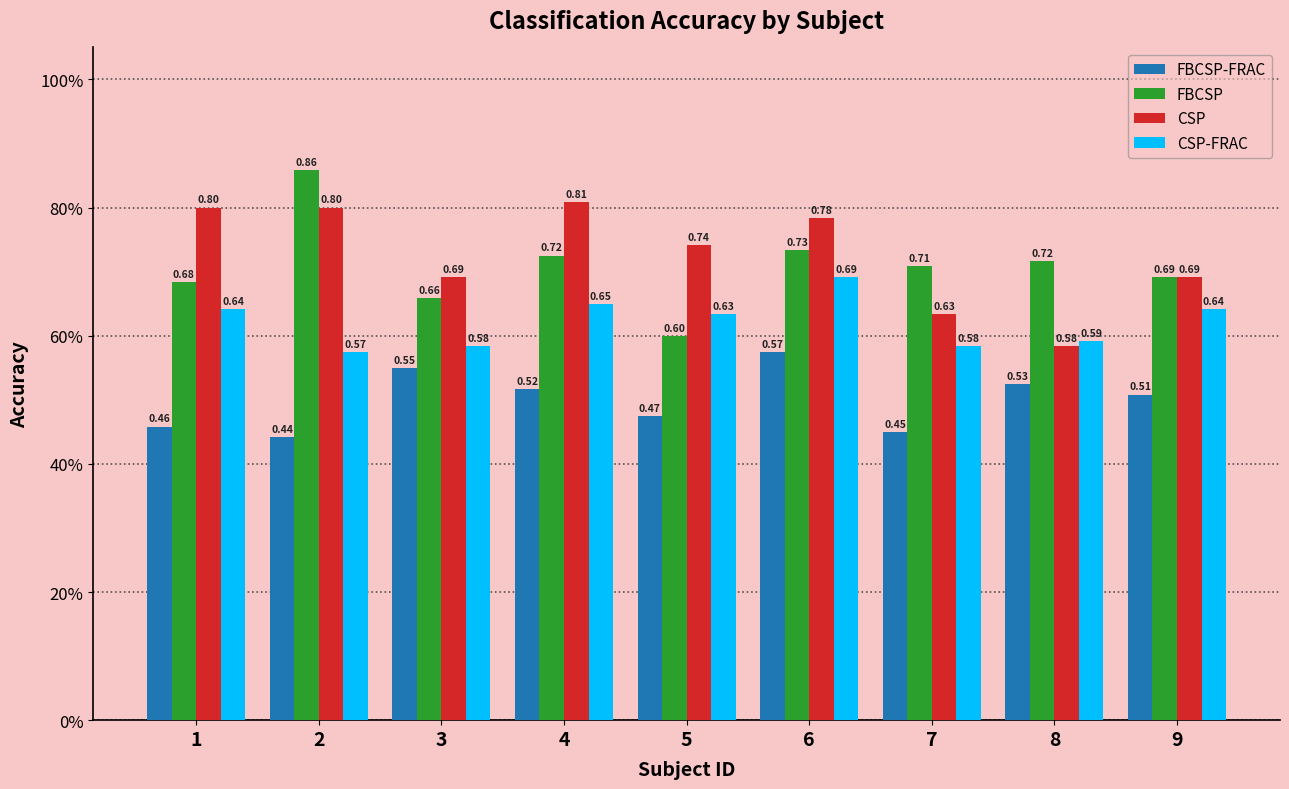

At which category is the sum across all series the highest?

6